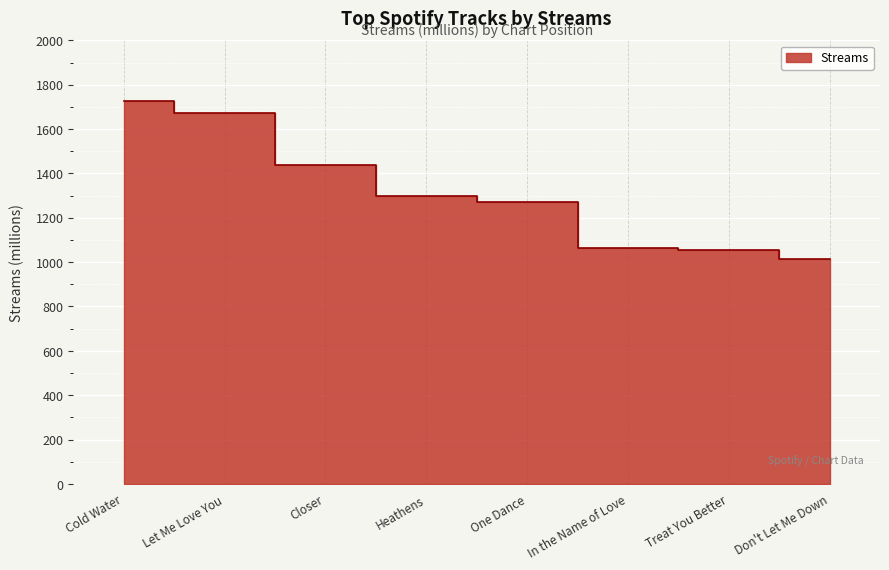

How many data points are less than 1299?

4